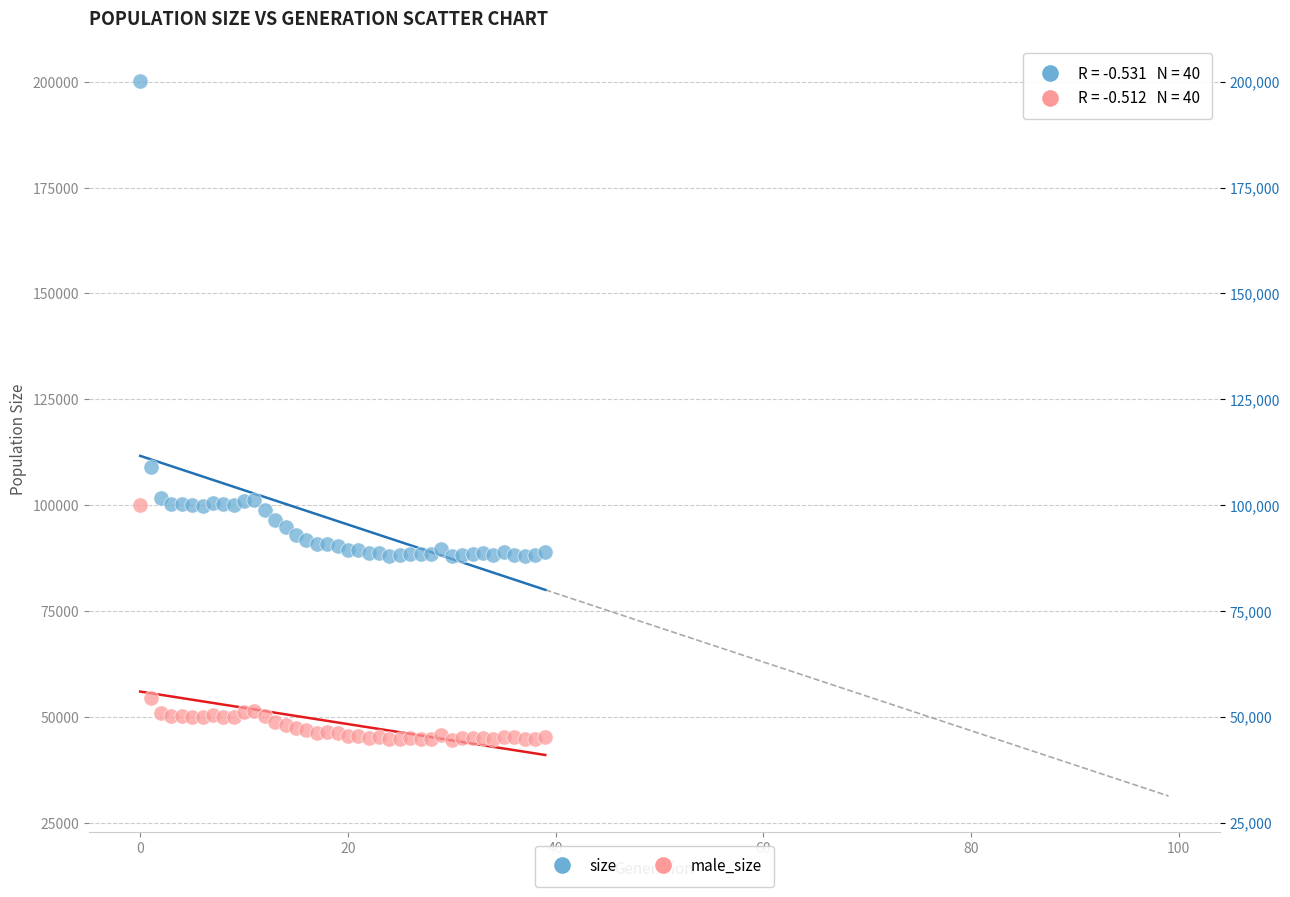

Which series has the largest Y range (max minus min)?

size